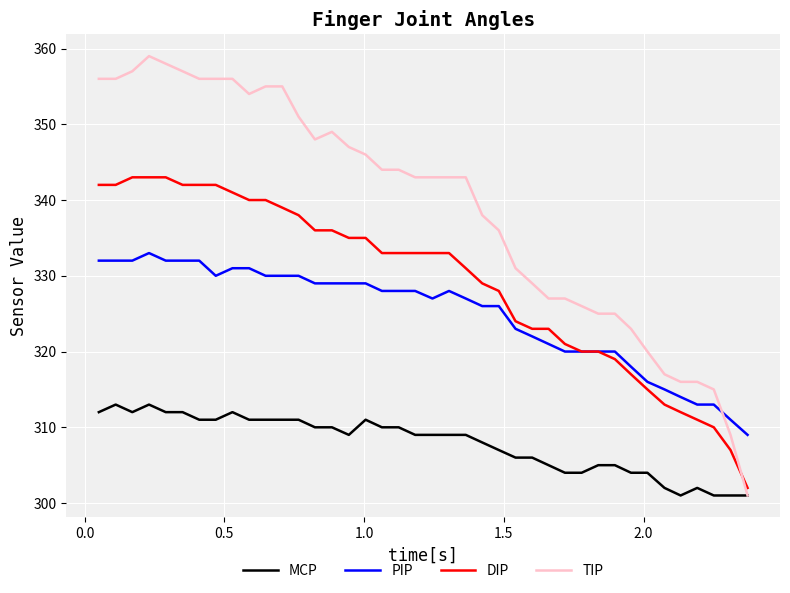

True or false: MCP and PIP intersect in this chart.

False